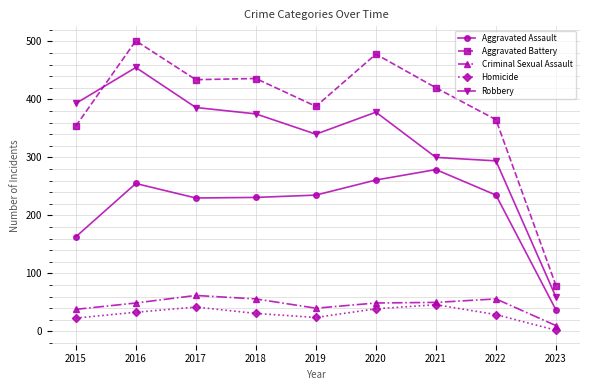

At which category is the sum across all series the highest?

2016